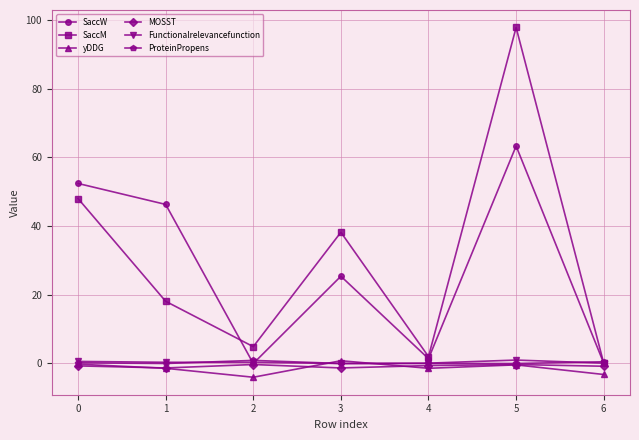

True or false: yDDG and SaccW intersect in this chart.

False